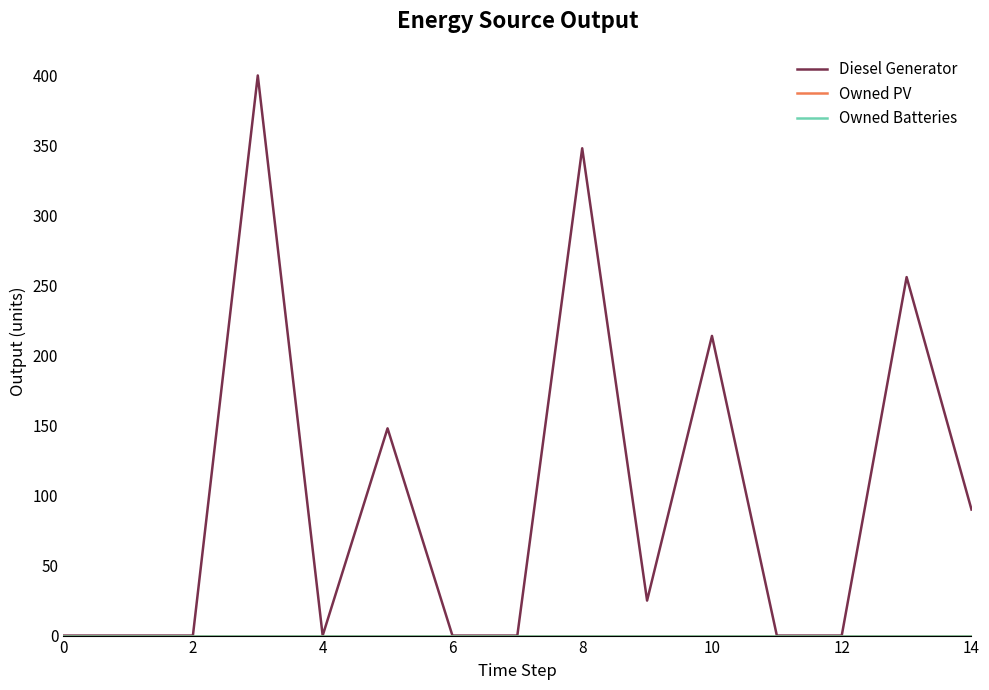

True or false: Owned Batteries and Owned PV intersect in this chart.

False